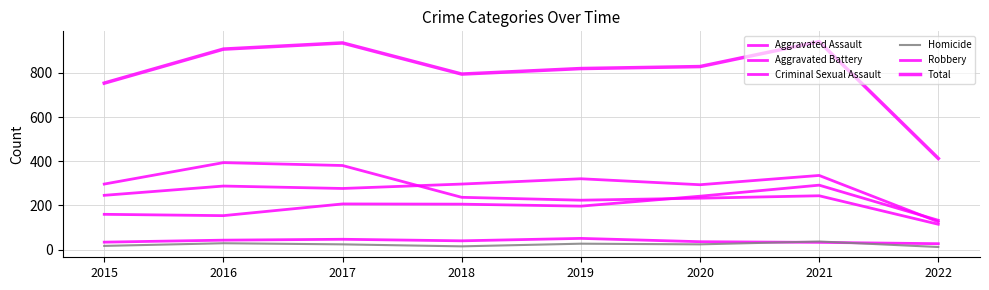

What is the average value of the Aggravated Assault series?

199